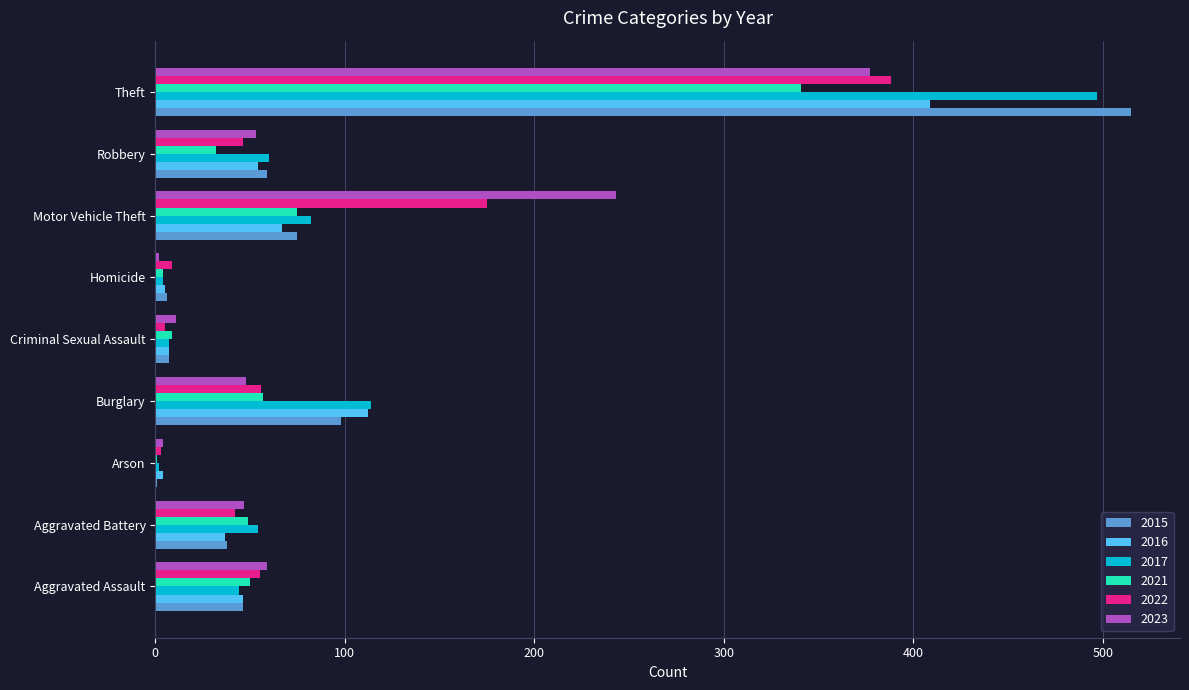

What is the sum of the 2016 values at Motor Vehicle Theft and Criminal Sexual Assault?

74